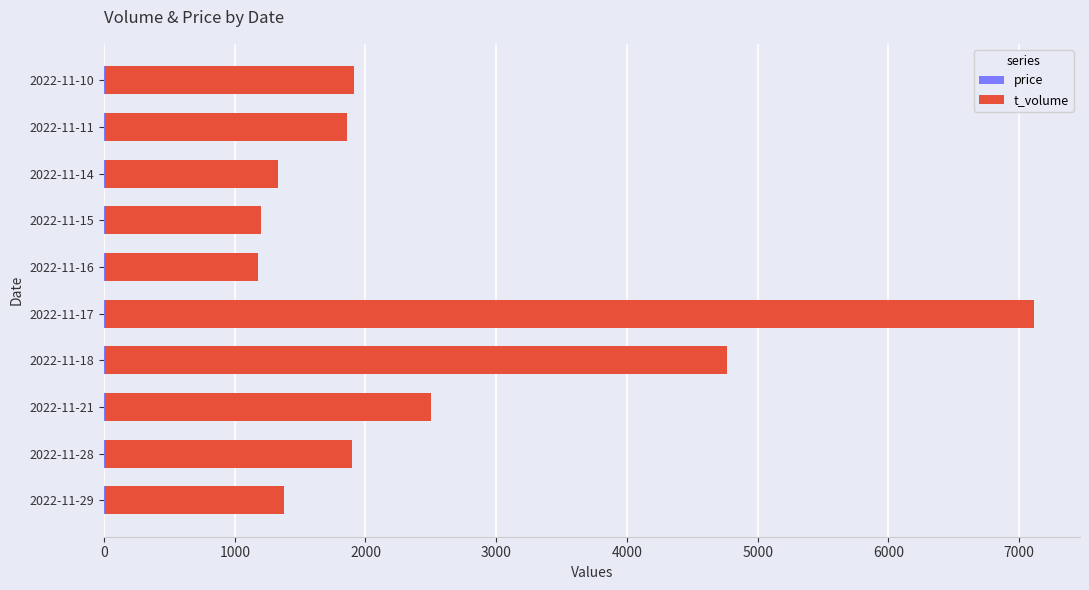

At which category is the sum across all series the highest?

2022-11-17